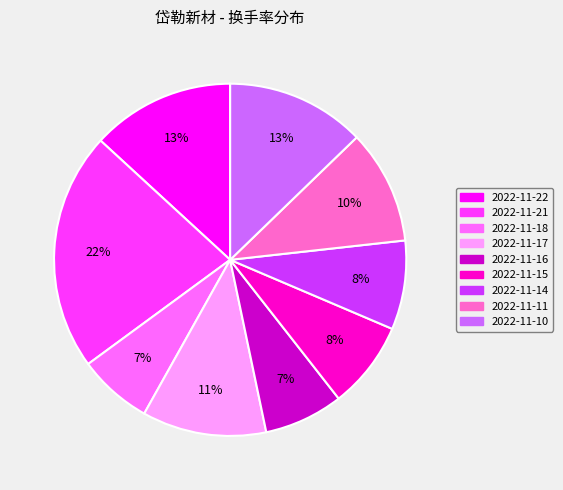

To the nearest percent, what is the difference between the 2022-11-21 and 2022-11-22 slice percentages?

9%